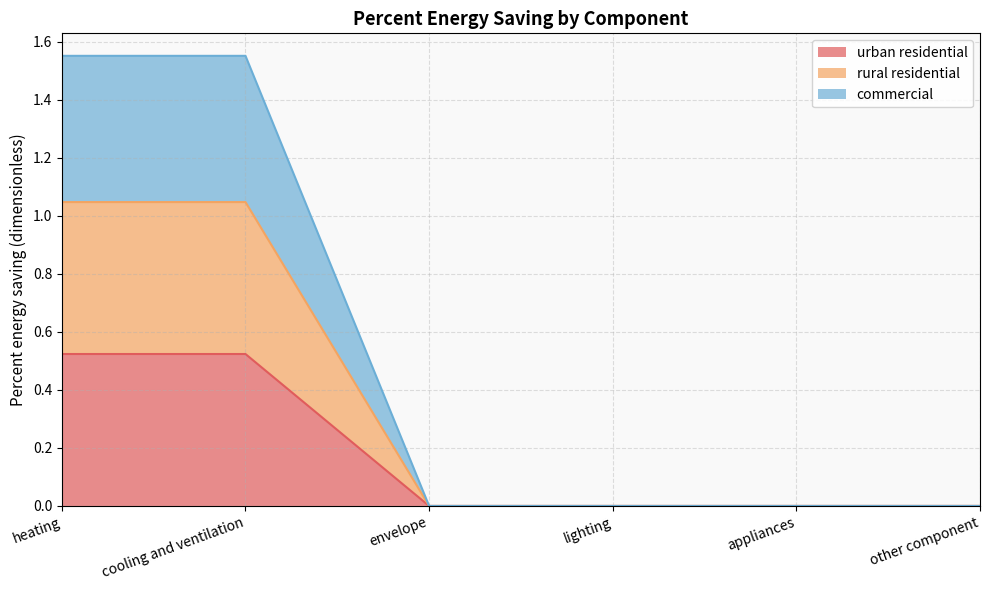

True or false: urban residential and commercial intersect in this chart.

False